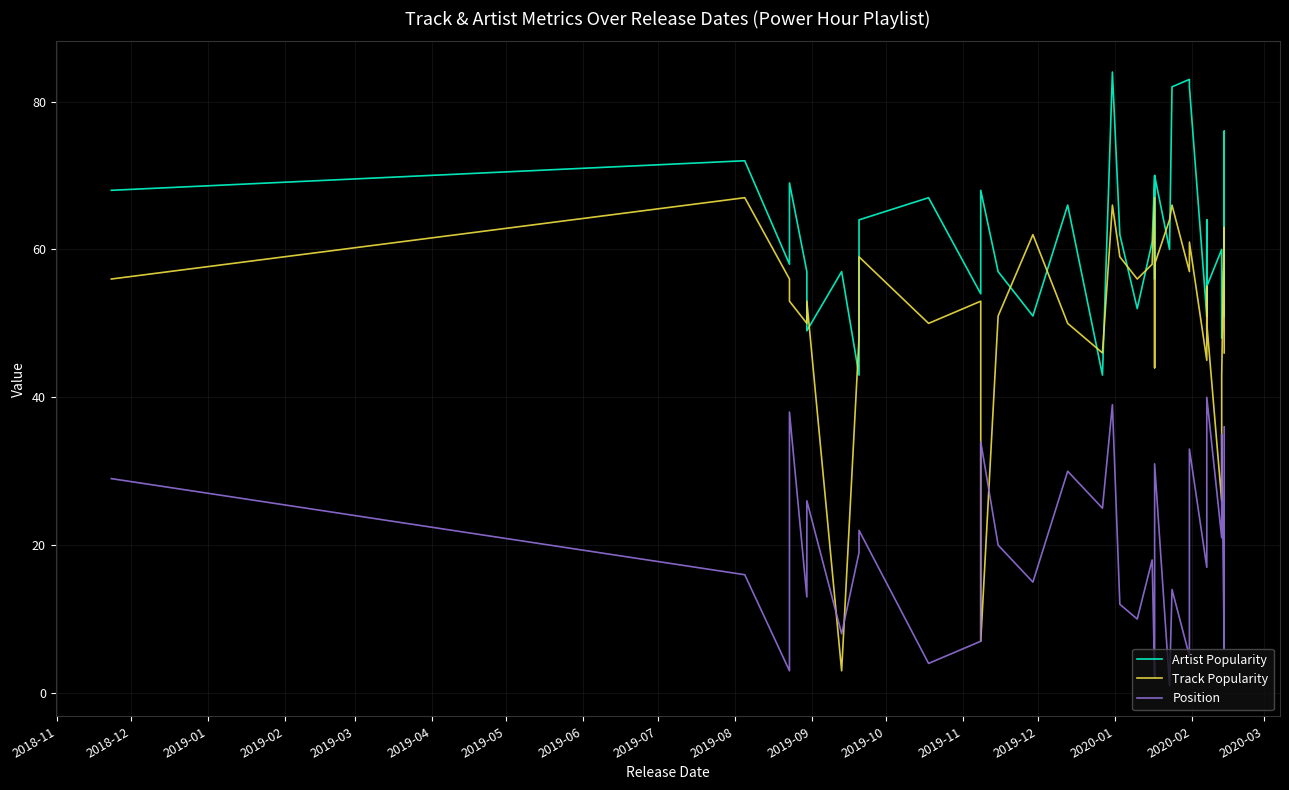

How many data points in Artist Popularity are less than 60?

17